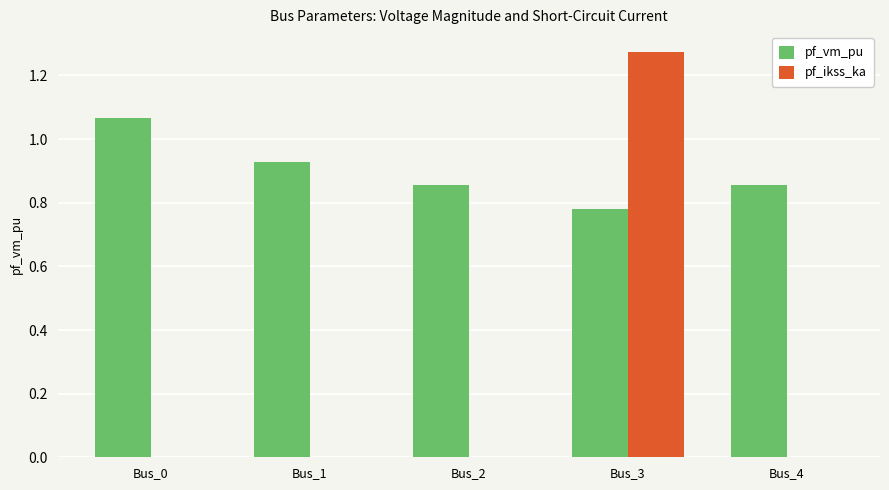

Which category has the highest value across all series?

Bus_3